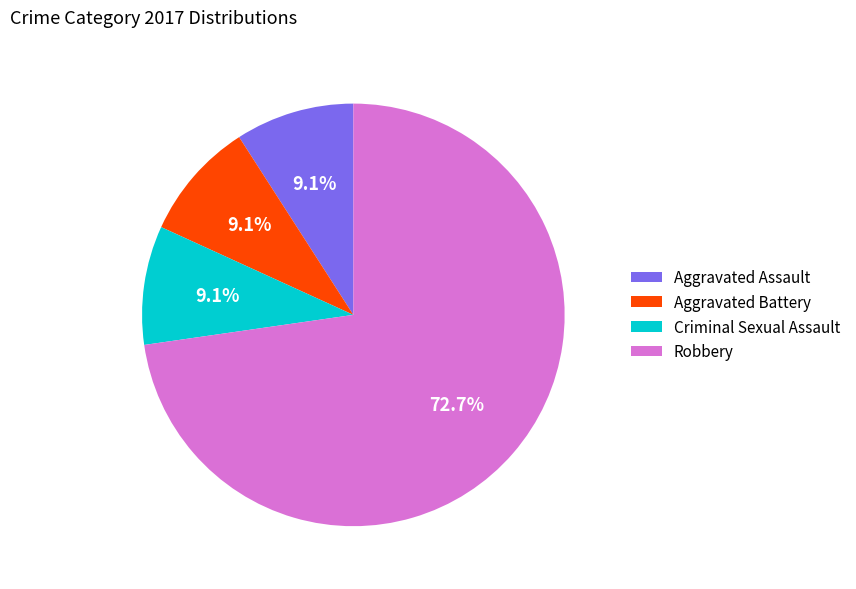

To the nearest percent, what is the average slice percentage?

25%